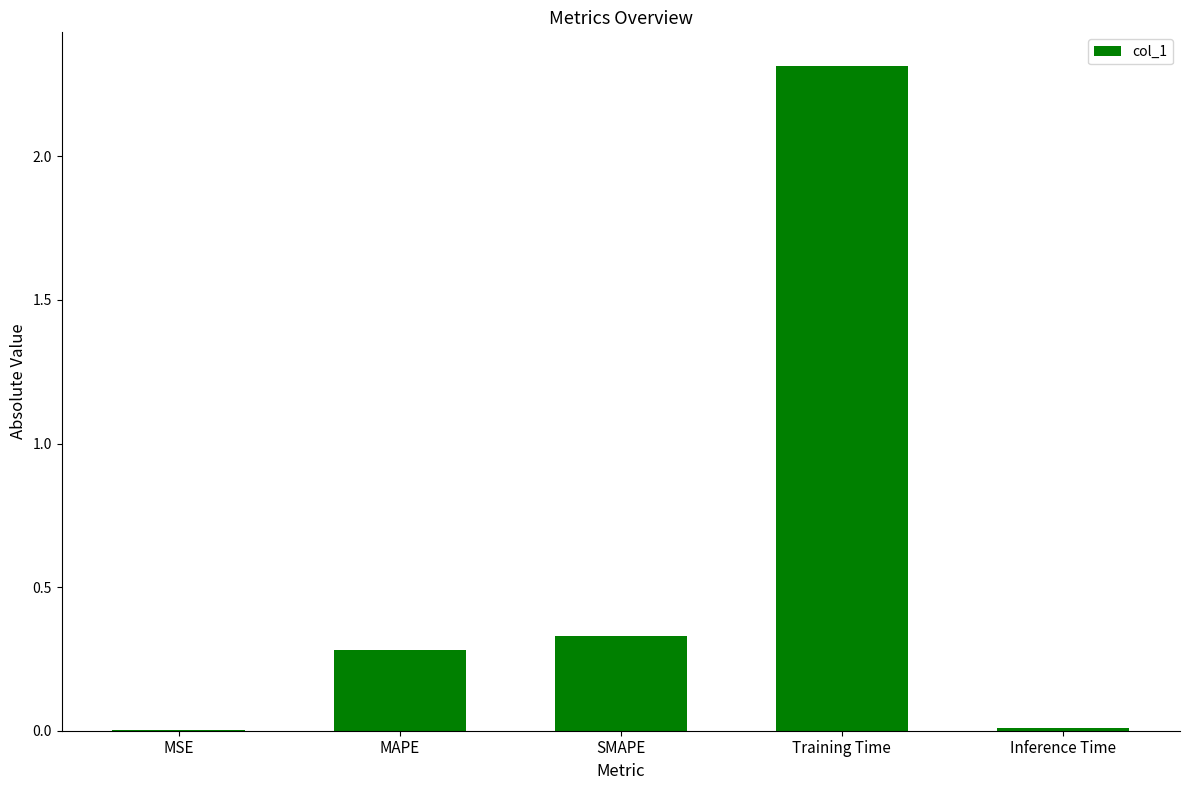

What is the sum of the values at Training Time and SMAPE?

2.6